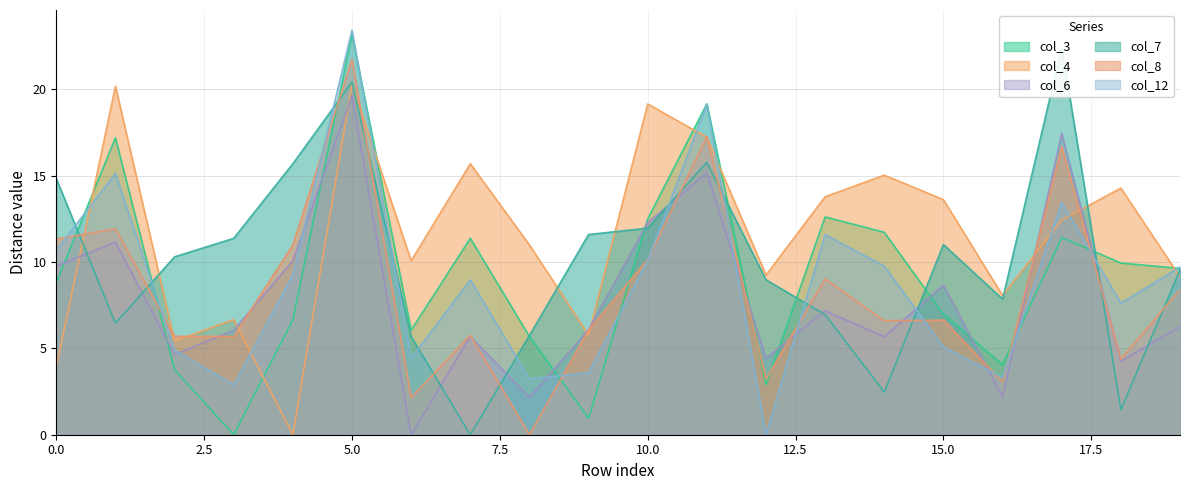

Read the col_3 value at 9.

0.9